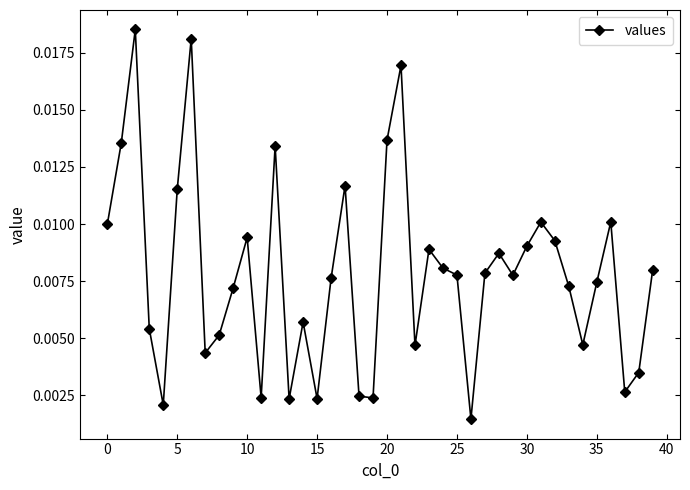

True or false: the data has more than 2 interior local peaks.

True